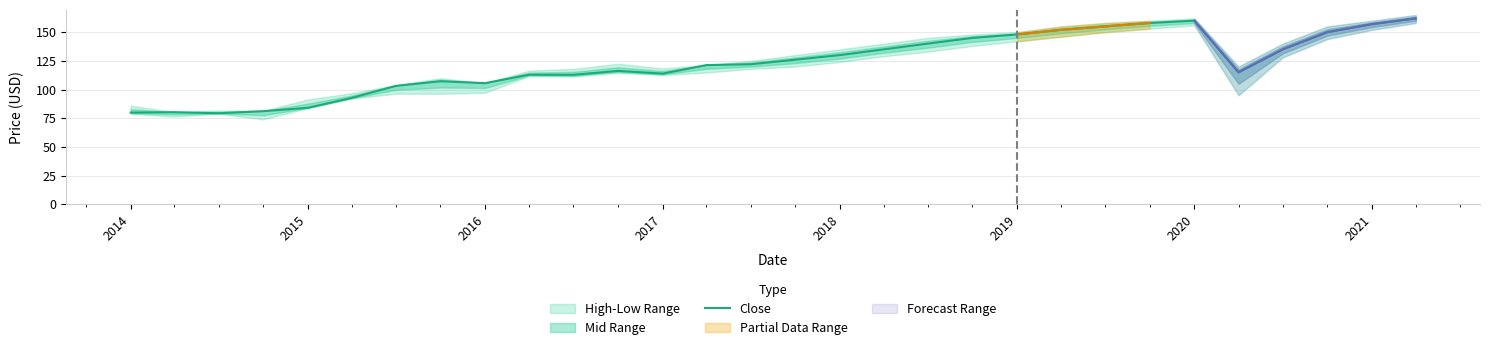

Where is the first local maximum?

2014